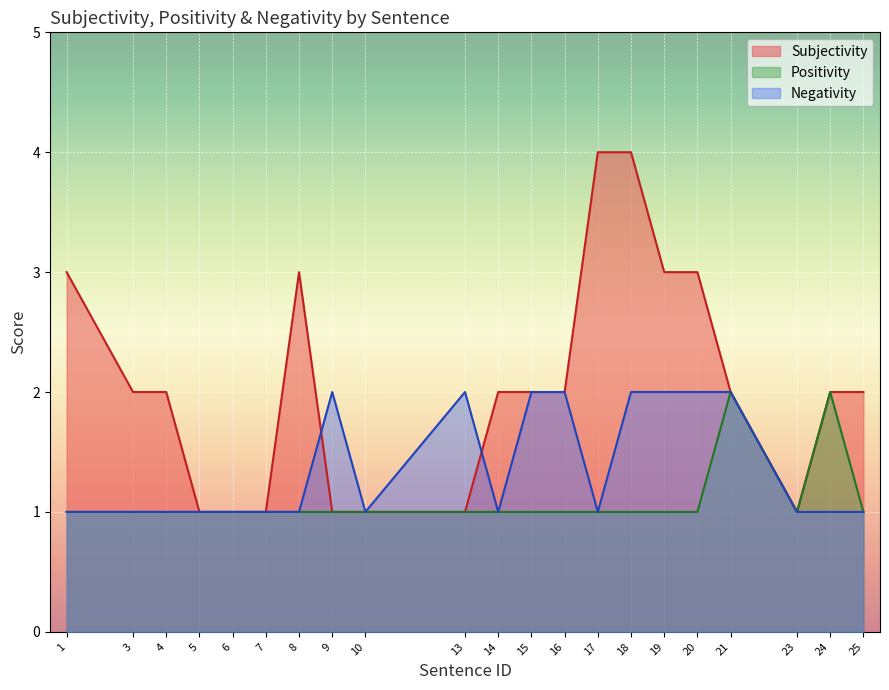

Which label corresponds to the smallest value in the chart?

5